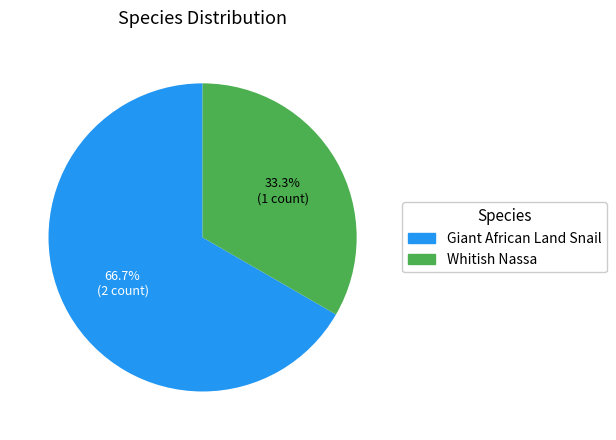

How much of the chart is everything except Giant African Land Snail?

33.3%